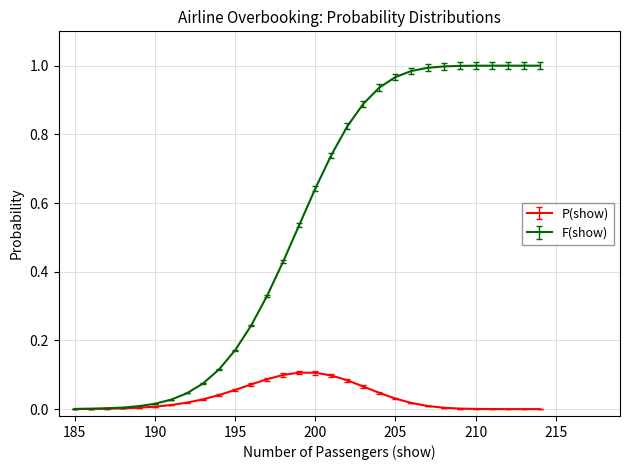

Which category has the highest value across all series?

214